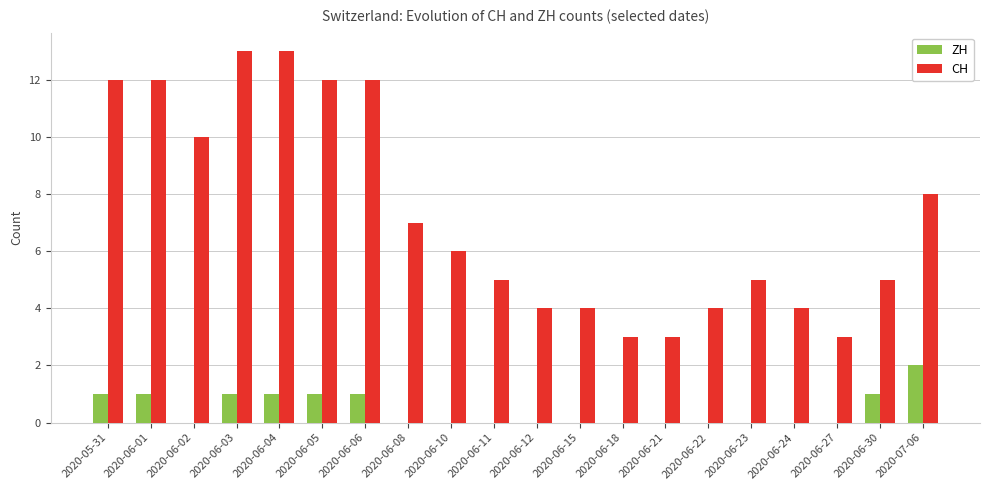

What is the total value across all series at 2020-06-23?

5